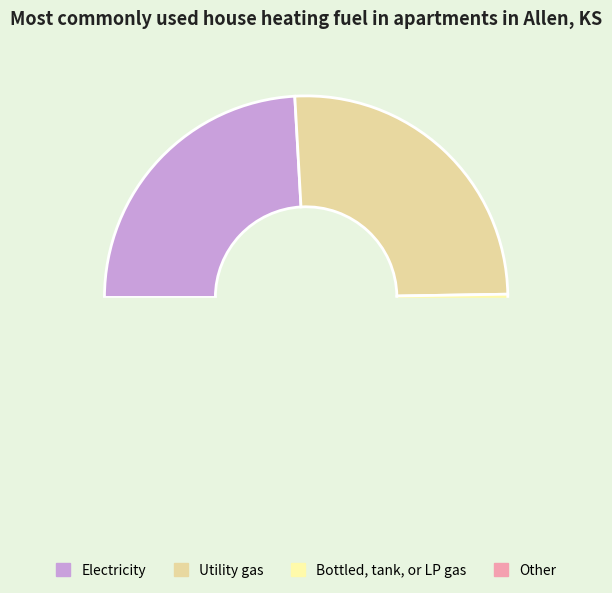

To the nearest percent, what is the difference between the 10 and 19 slice percentages?

1%